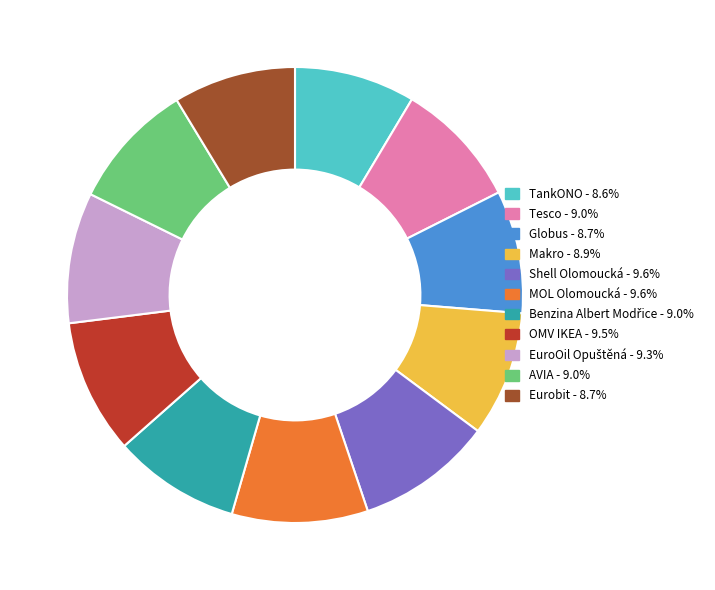

Is the sum of TankONO - 8.6% and AVIA - 9.0% greater than half?

No